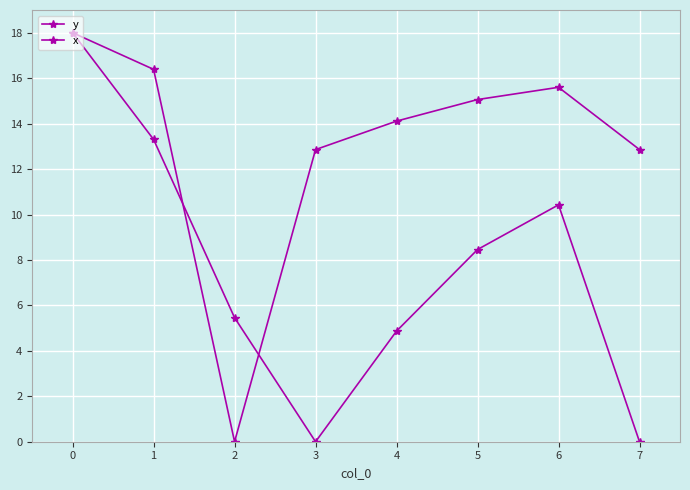

How many positive values does the y series have?

7